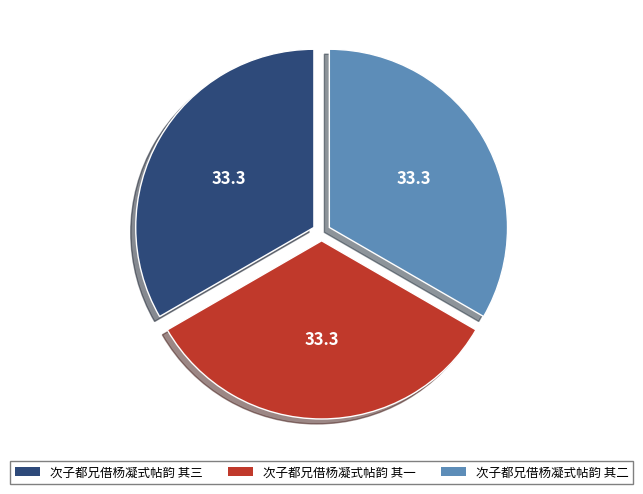

Is there a majority slice in this chart?

No